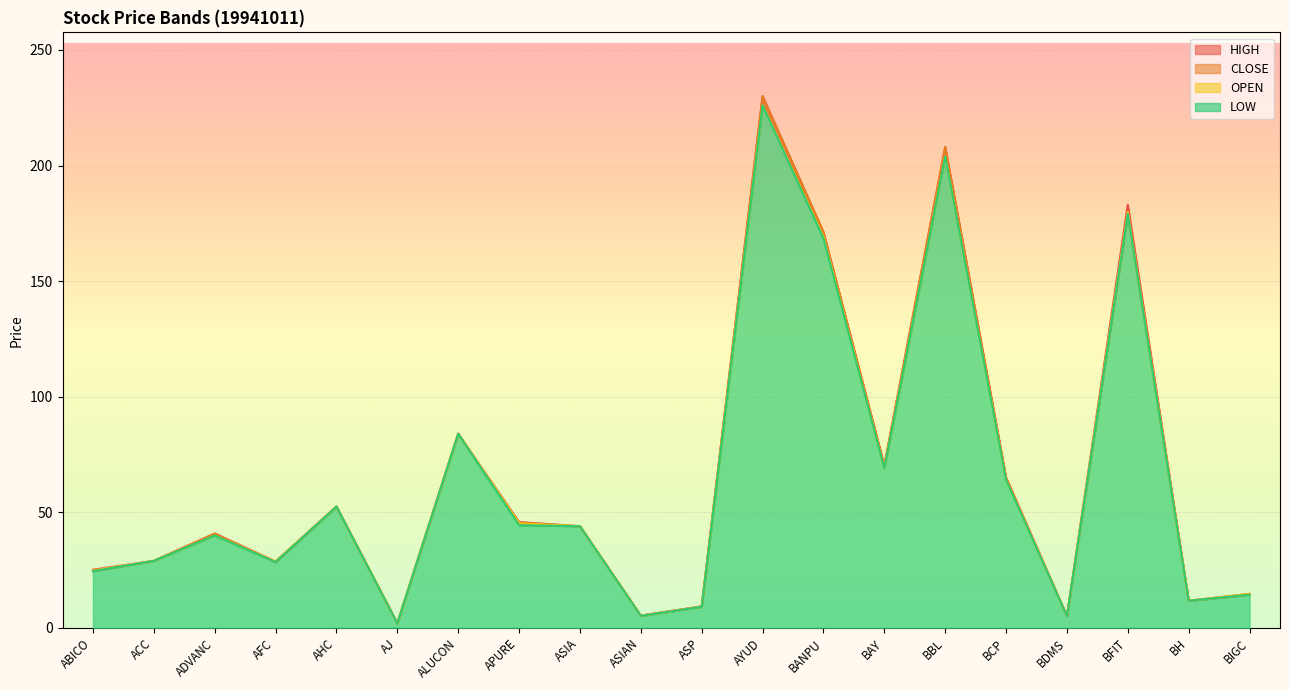

How many interior local peaks does the LOW series have?

6